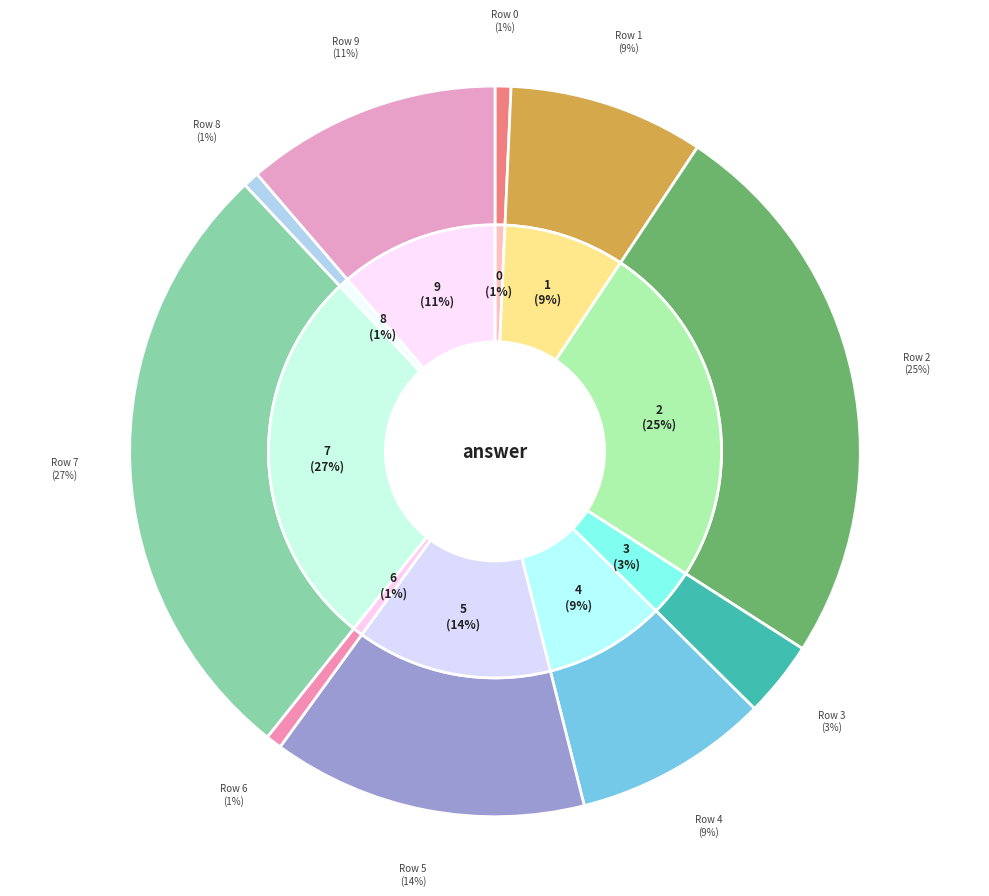

Is there any slice that represents more than half of the pie?

No